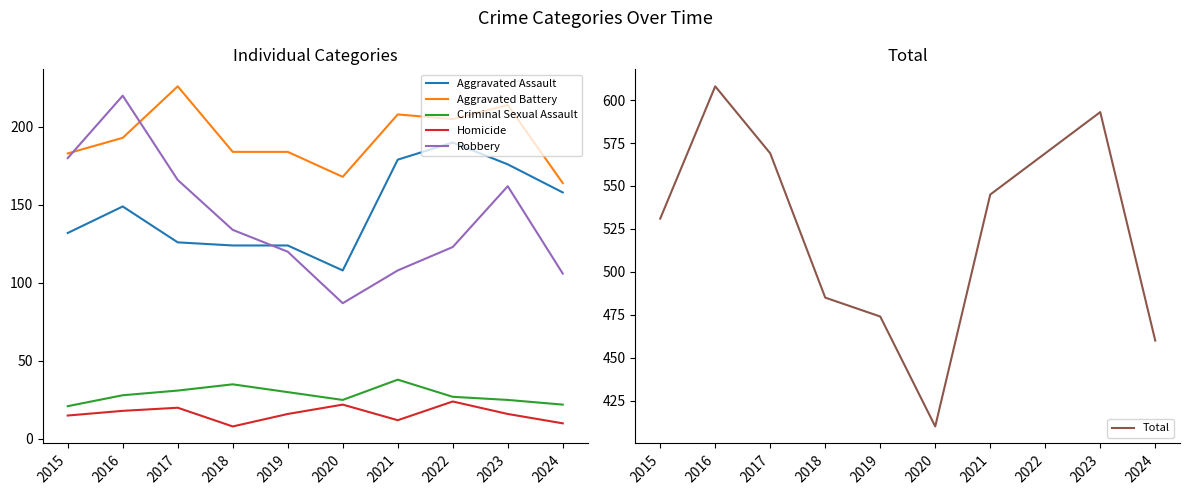

What is the spread (max minus min) of values at 2017?

549